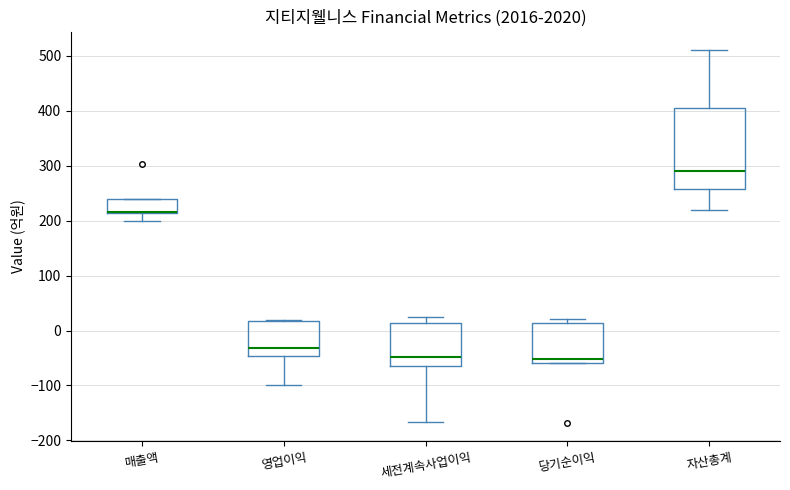

Which box is the tallest, from its lower edge to its upper edge?

자산총계